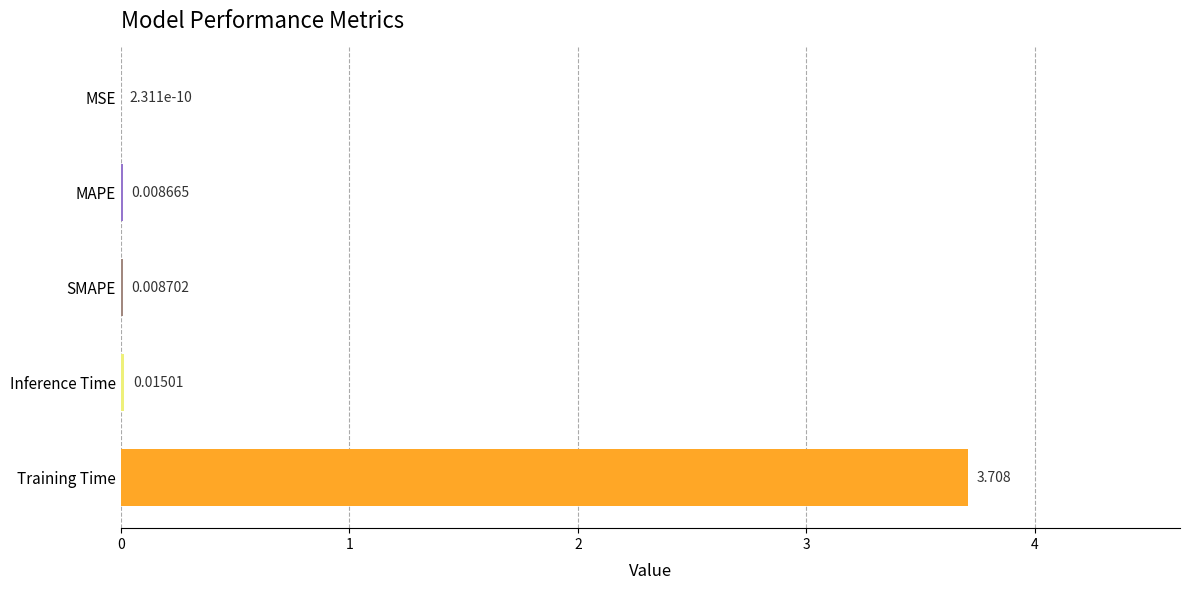

At which category does the chart reach its peak across all series?

Training Time